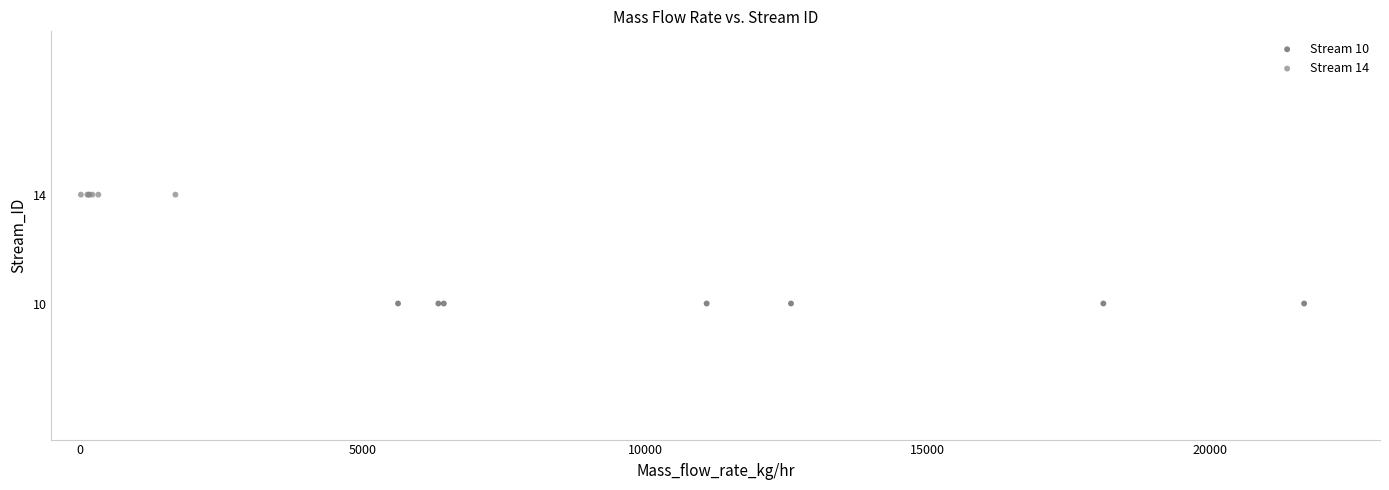

Which series contains the highest Y value?

Stream 14